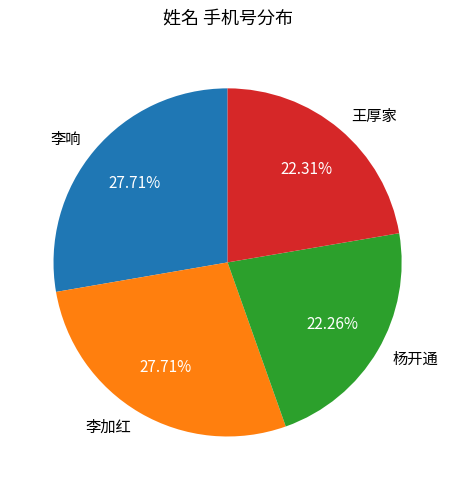

How many slices are in this pie chart?

4